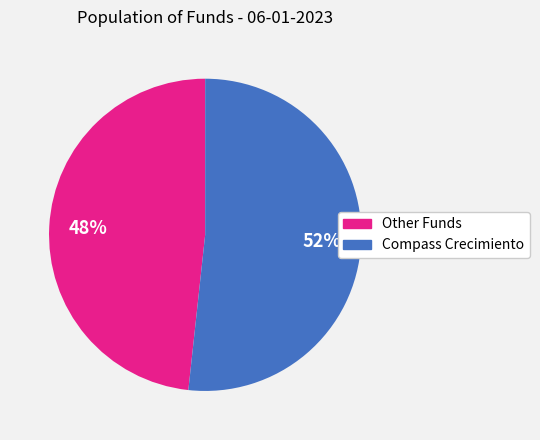

How many slices are in this pie chart?

2